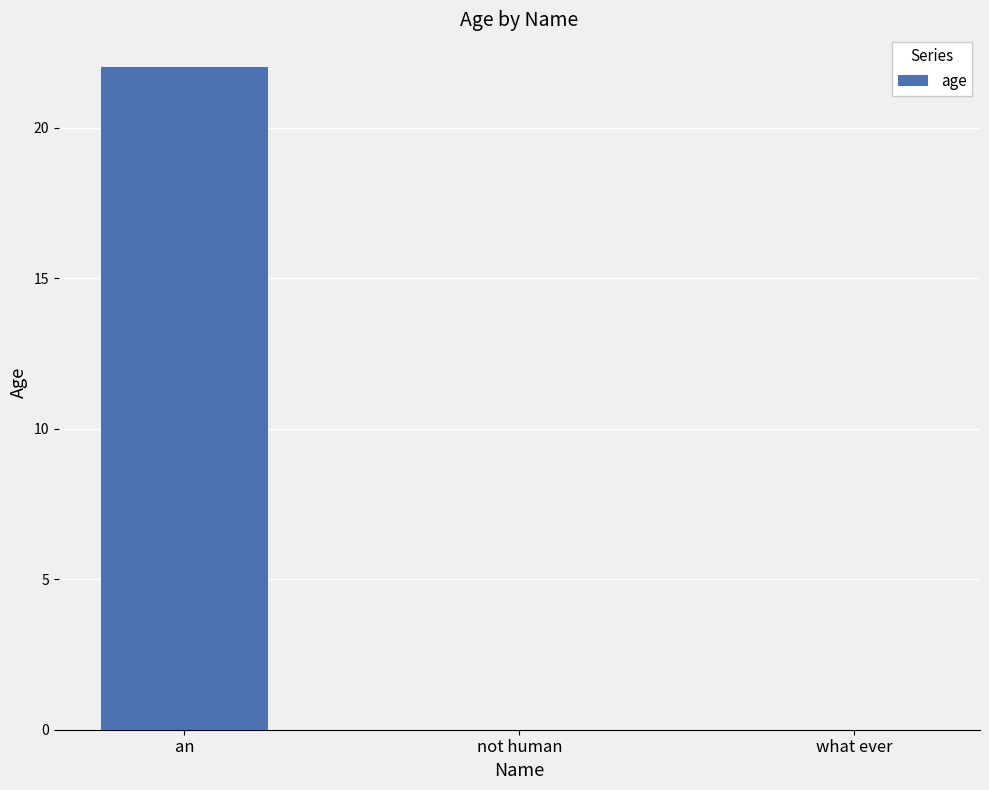

Which has a higher value, an or not human?

an